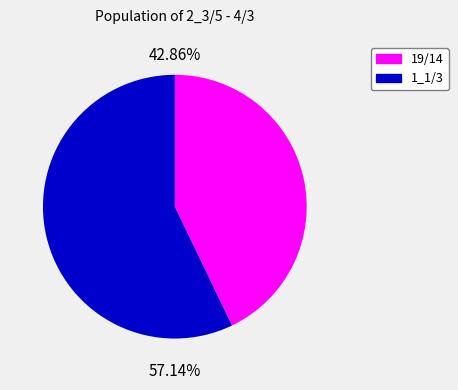

To the nearest percent, what is the difference between the 19/14 and 1_1/3 slice percentages?

14%